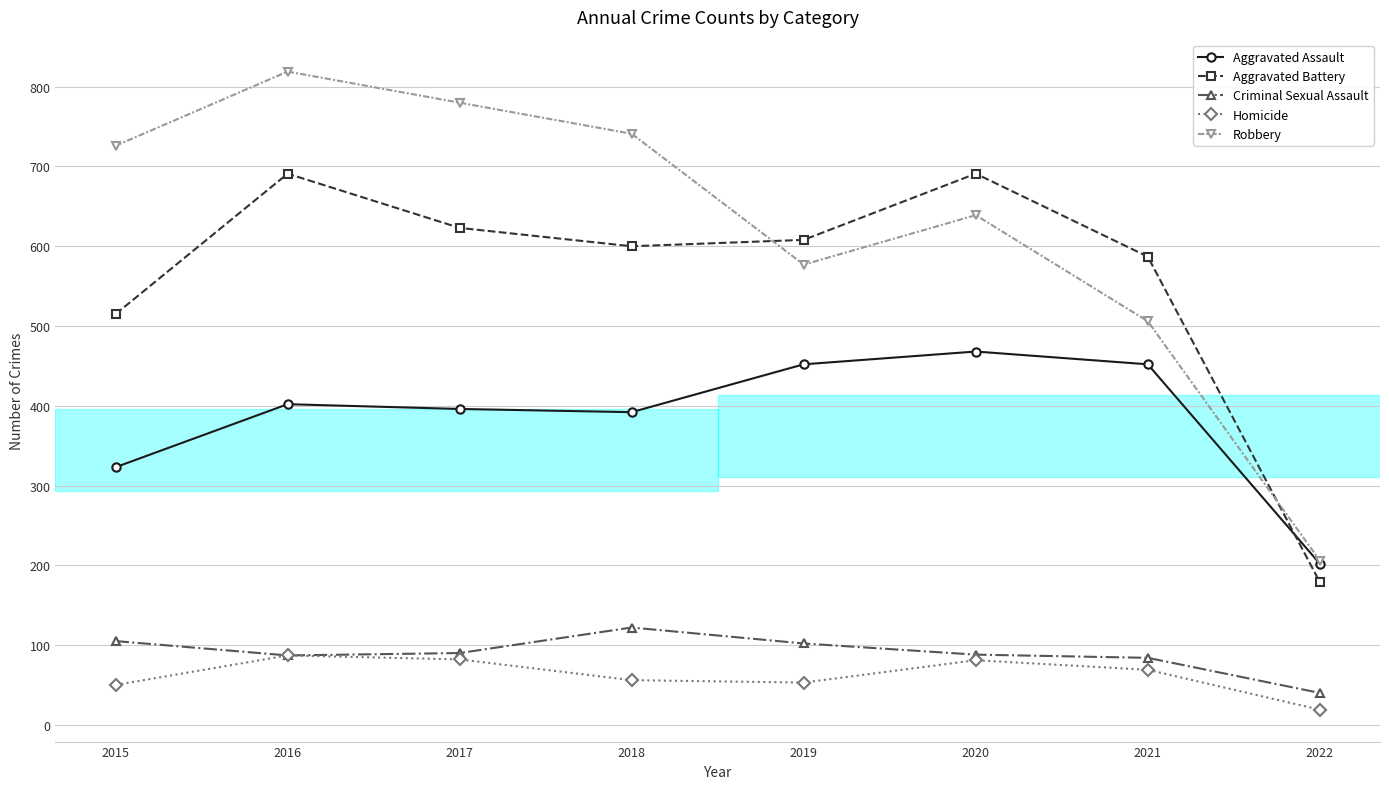

Rank the series at 2018 from highest to lowest value.

Robbery, Aggravated Battery, Aggravated Assault, Criminal Sexual Assault, Homicide